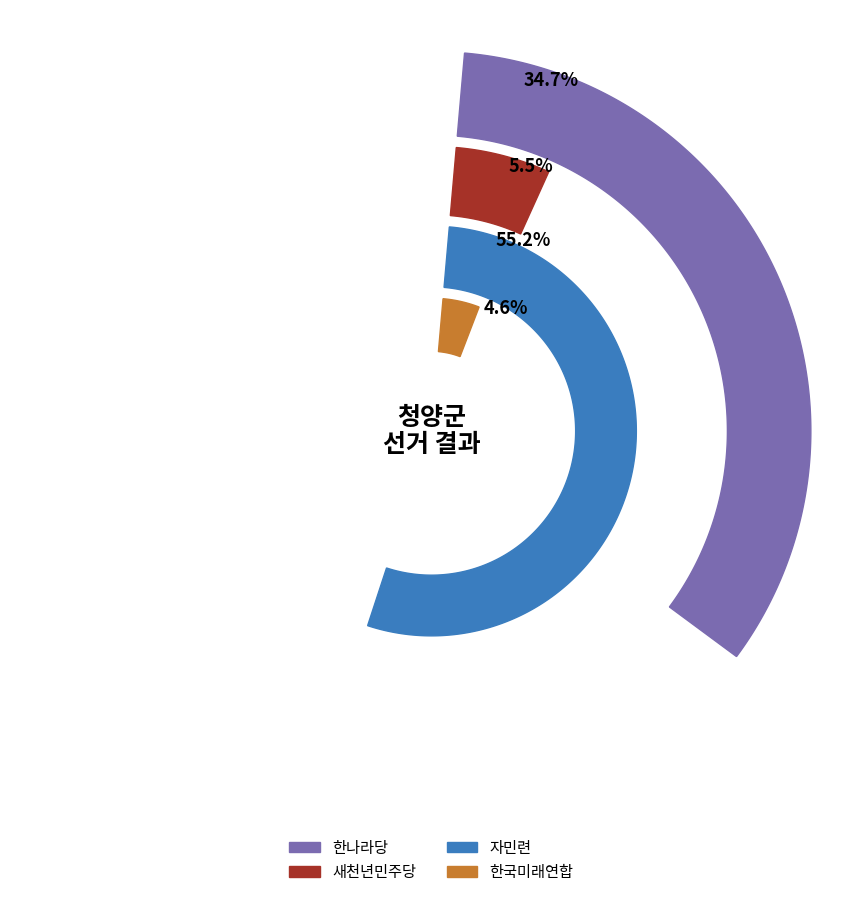

To the nearest percent, what portion does 한국미래연합 represent?

5%